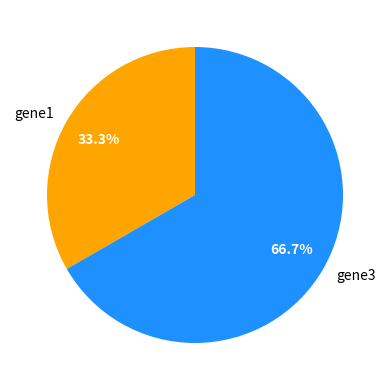

To the nearest percent, what portion does gene3 represent?

67%